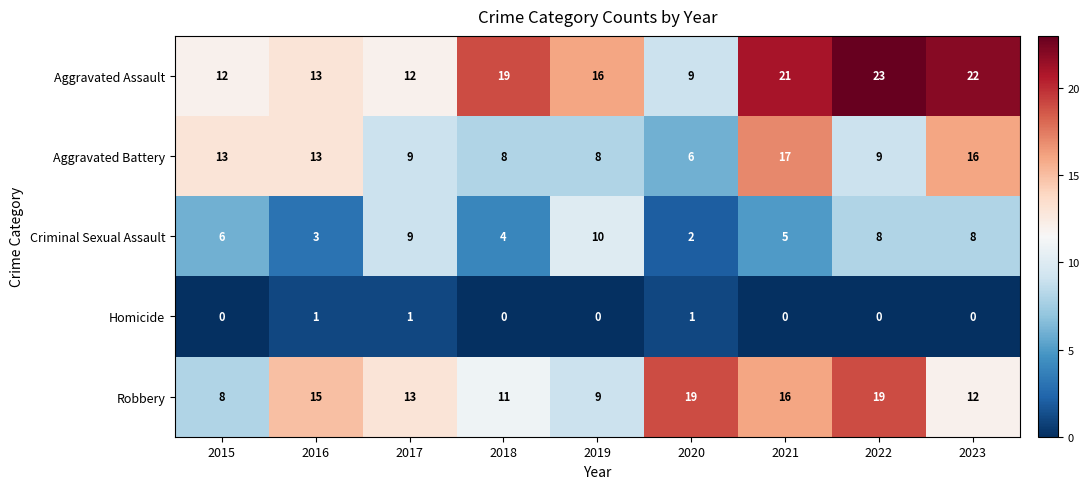

Which category has the highest value across all series?

2022